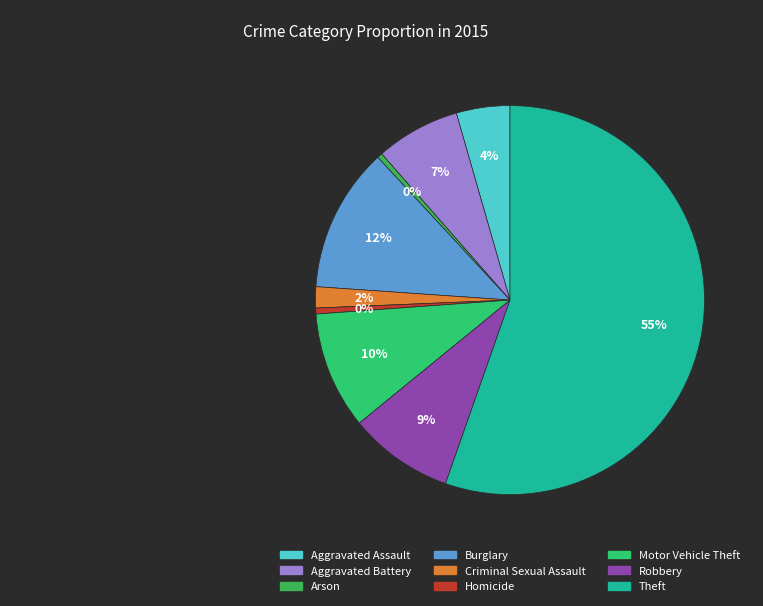

Does Aggravated Battery represent more than half of the total?

No